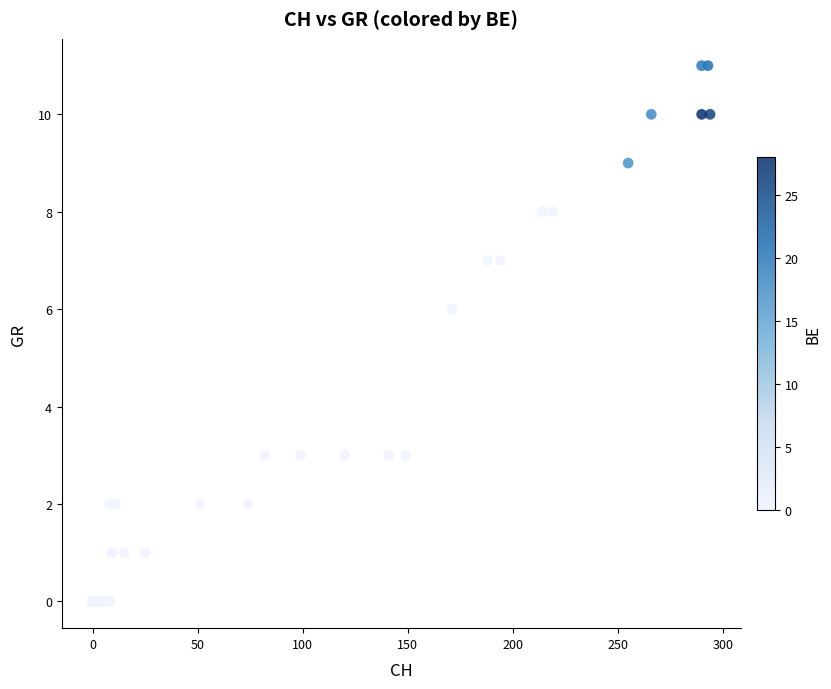

What Y value in the scatter plot is closest to 5?

6